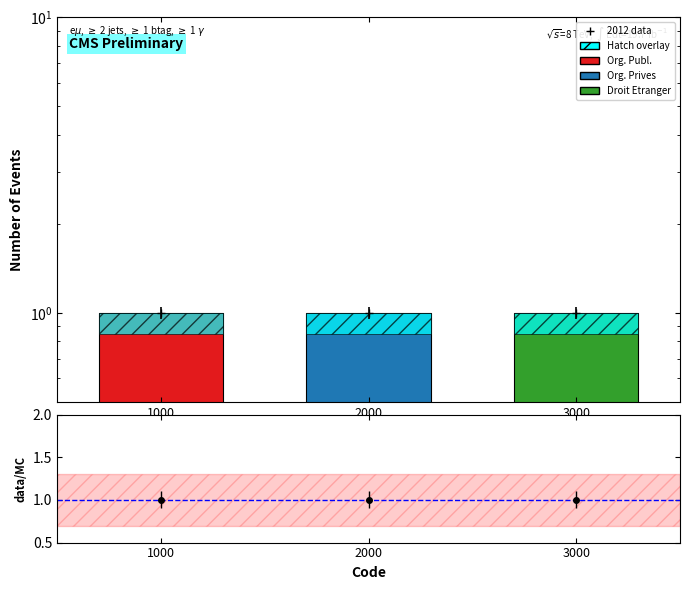

Reading right to left, extract all data points from this chart.

Level: 3000=1.0	2000=1.0	1000=1.0
Hatch overlay: 3000=0.2	2000=0.2	1000=0.2